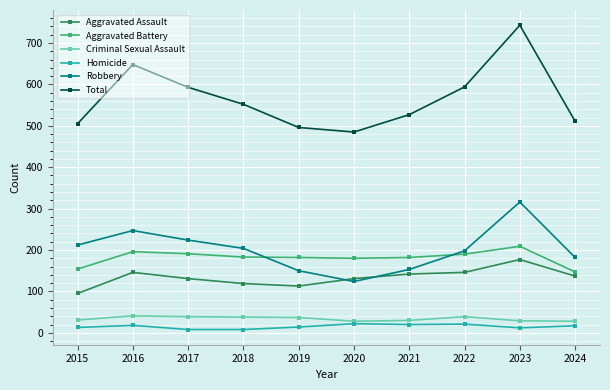

What is the difference between the Criminal Sexual Assault values at 2021 and 2019?

7